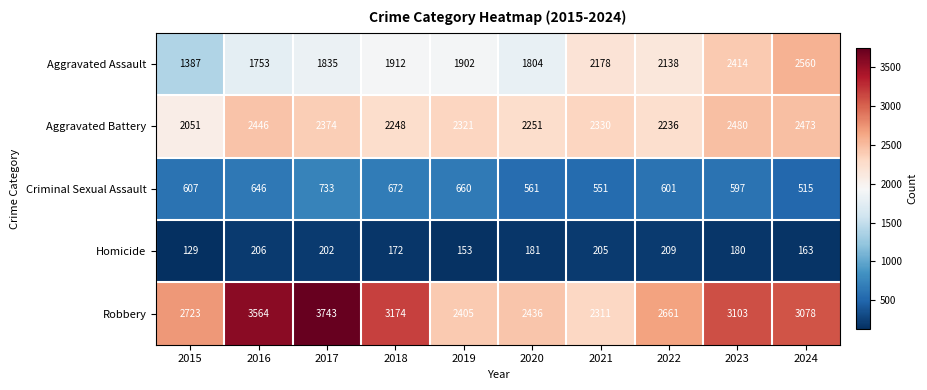

What is the greatest value displayed?

3743